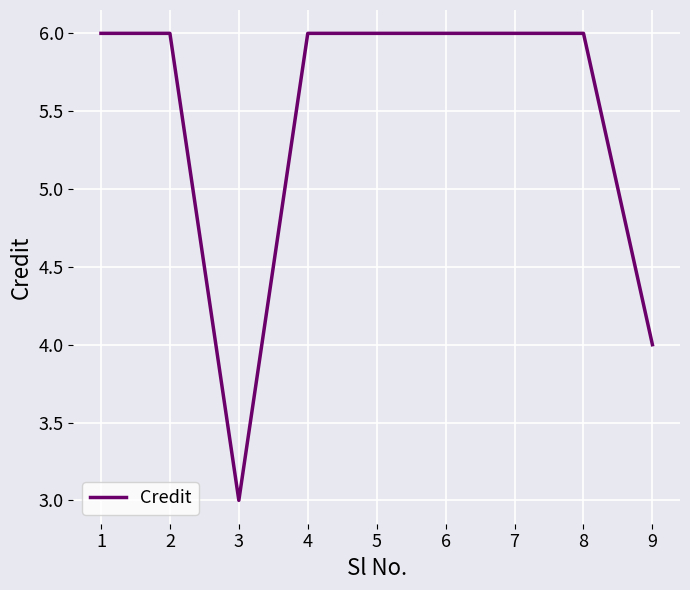

Which label corresponds to the smallest value in the chart?

3